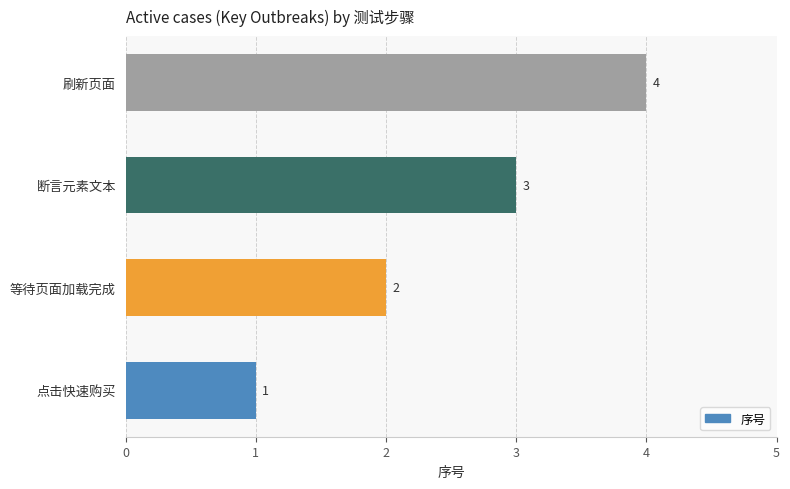

How many values are below 3?

2